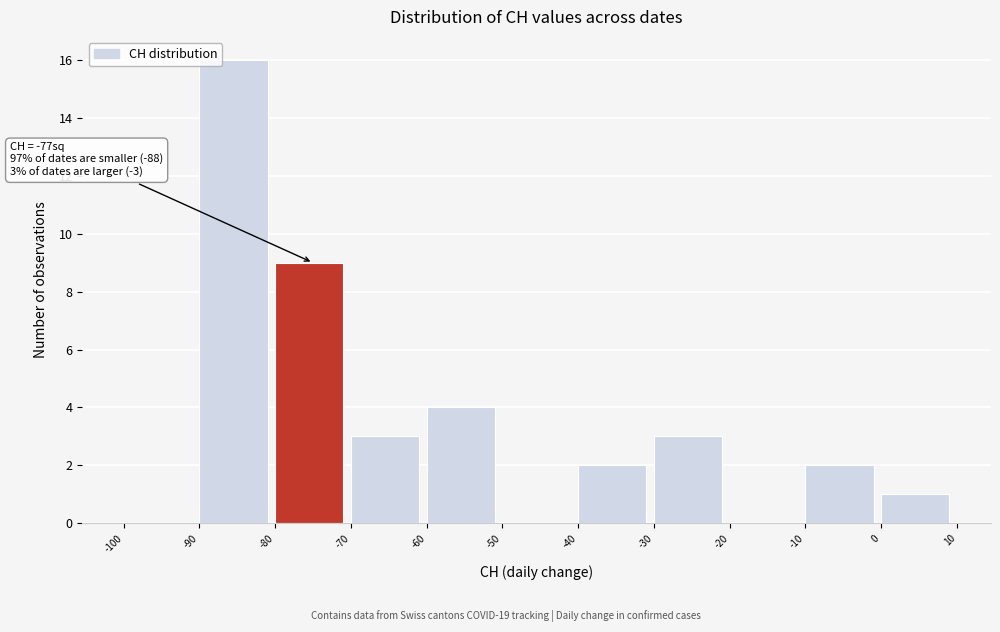

Over which range of the x-axis is the bar tallest?

-90 to -80